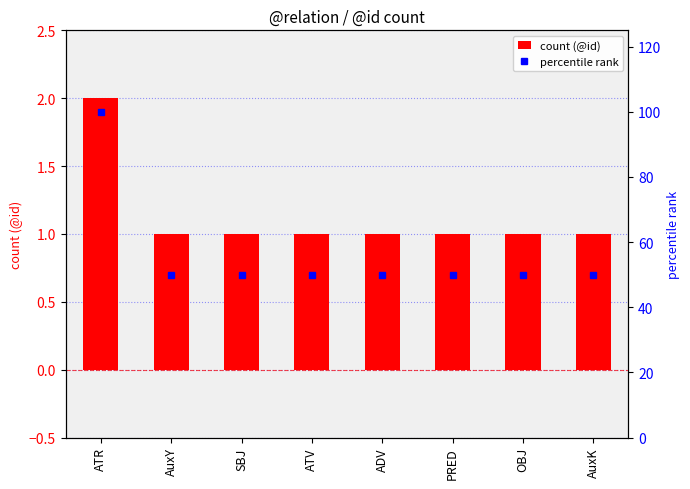

Reading left to right, list all the values displayed in this chart.

count (@id): ATR=2	AuxY=1	SBJ=1	ATV=1	ADV=1	PRED=1	OBJ=1	AuxK=1
percentile rank: ATR=100	AuxY=50	SBJ=50	ATV=50	ADV=50	PRED=50	OBJ=50	AuxK=50